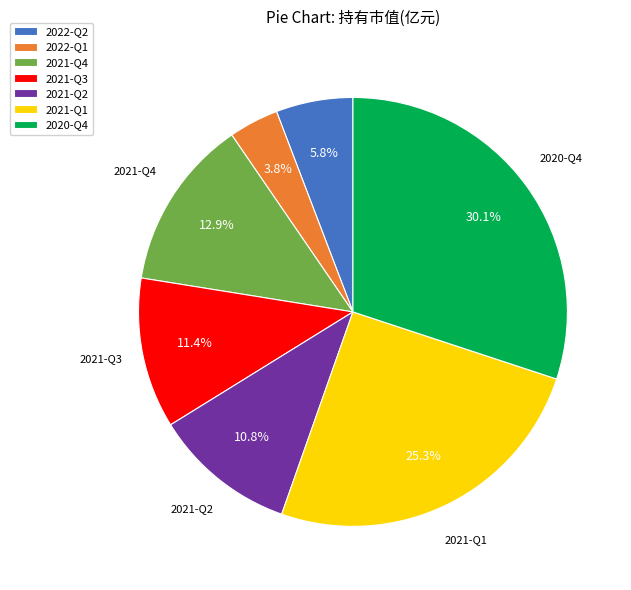

What portion of the pie excludes 2022-Q1?

96.2%